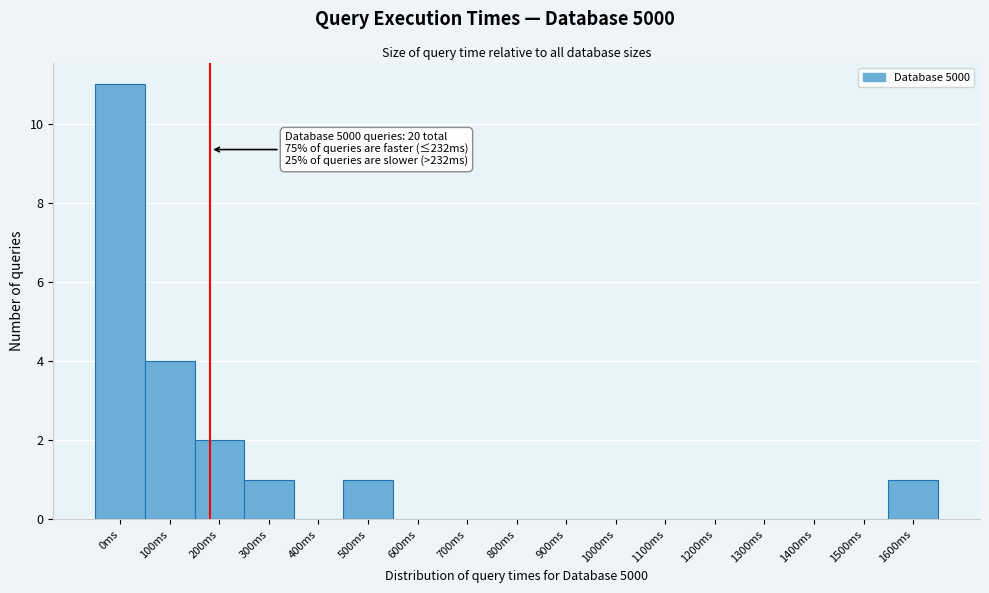

Reading right to left, what are all the values shown in this chart?

1600ms=1	1500ms=0	1400ms=0	1300ms=0	1200ms=0	1100ms=0	1000ms=0	900ms=0	800ms=0	700ms=0	600ms=0	500ms=1	400ms=0	300ms=1	200ms=2	100ms=4	0ms=11